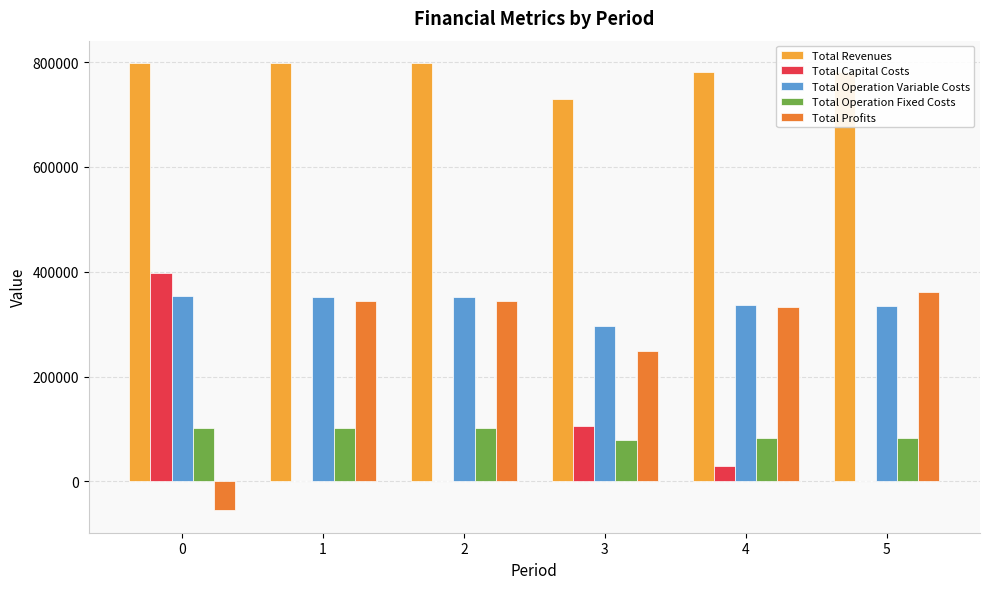

The value of Total Operation Variable Costs at 0 is 603419.4. True or false?

False